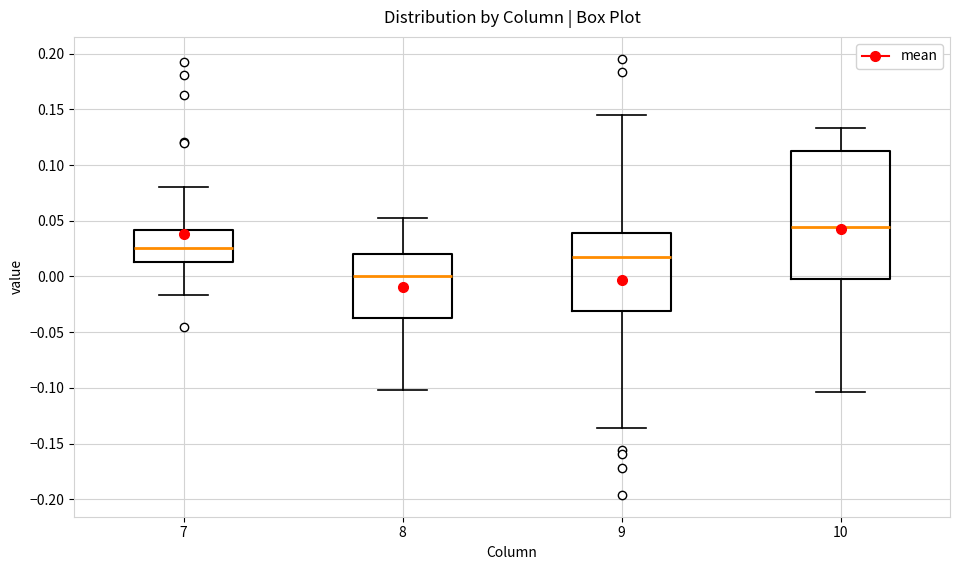

Reading left to right, read every box against the y-axis: the position of its median line, the range the box covers, and the ends of its whiskers. The values are not printed on the chart, so give them approximately, as read against the axis.

7: median 0.025, box 0.015 to 0.040, whiskers -0.015 to 0.080
8: median 0.000, box -0.035 to 0.020, whiskers -0.100 to 0.055
9: median 0.020, box -0.030 to 0.040, whiskers -0.135 to 0.145
10: median 0.045, box 0.000 to 0.110, whiskers -0.105 to 0.135